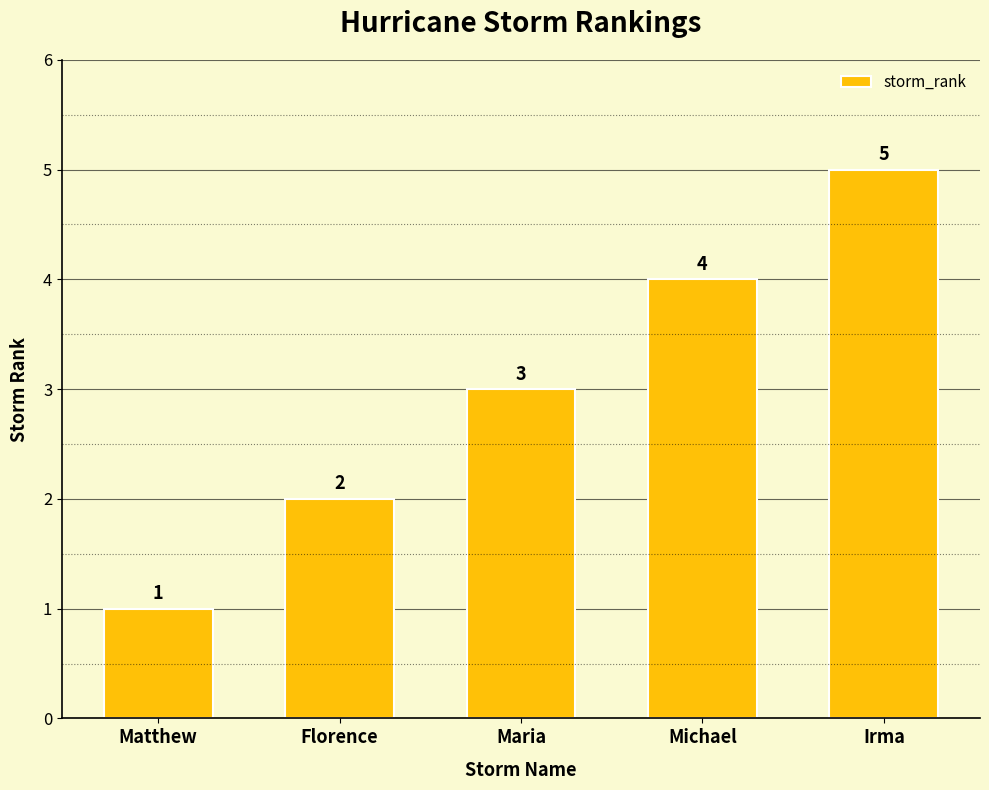

What is the value of the 2nd bar from the left?

2